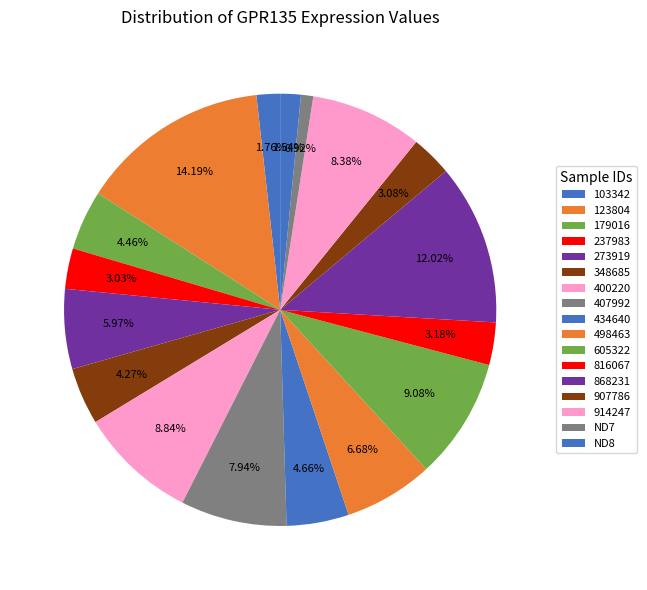

Does 400220 account for over 50% of the chart?

No